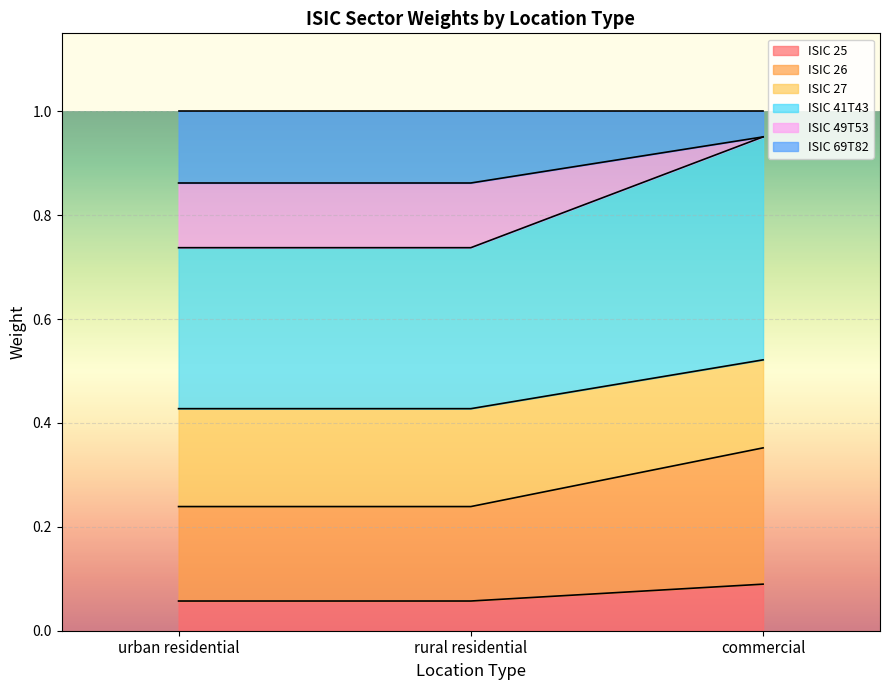

What is the total value across all series at urban residential?

1.0